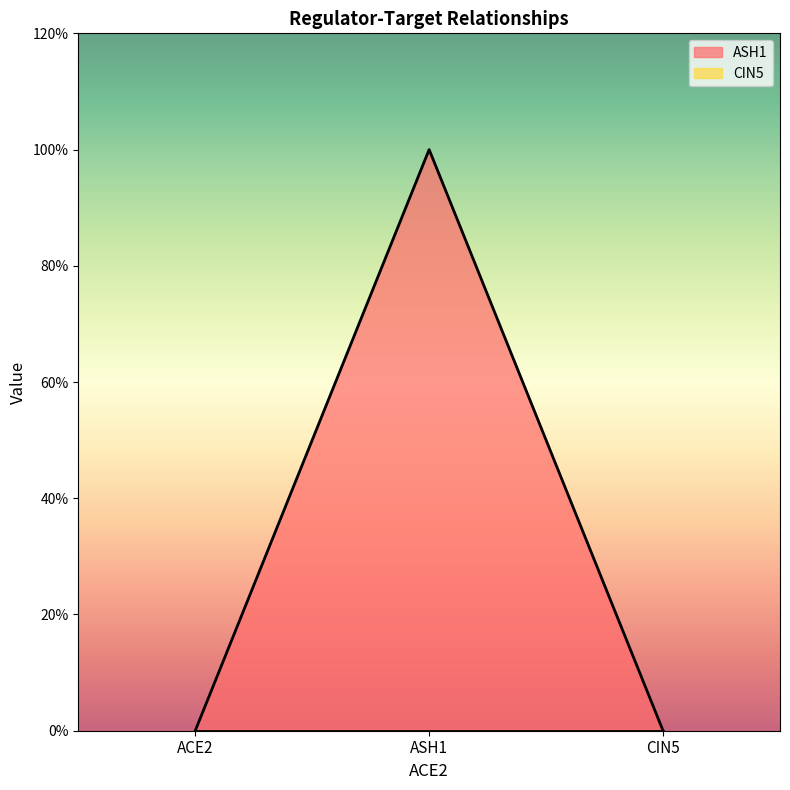

How many values exceed 0?

1